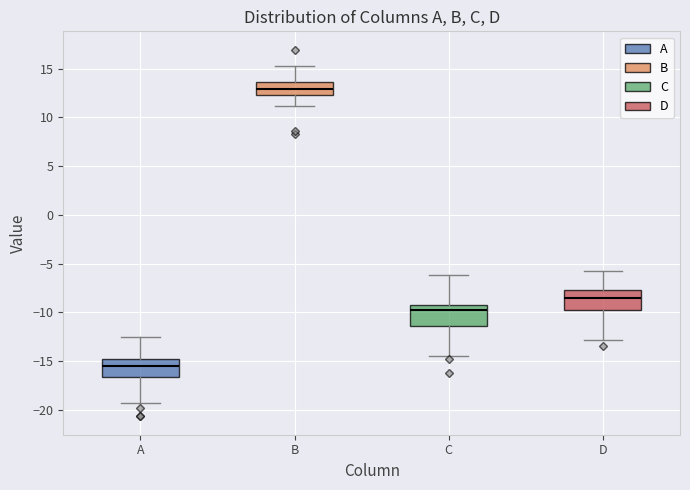

Which box has the highest median line?

B